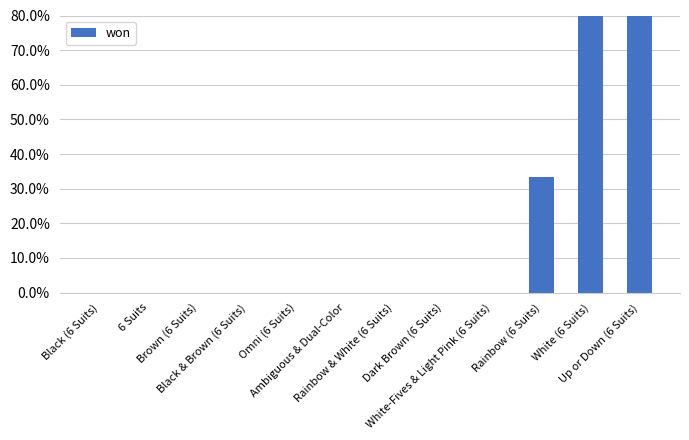

Is it true that the value at Omni (6 Suits) is 0.0?

True